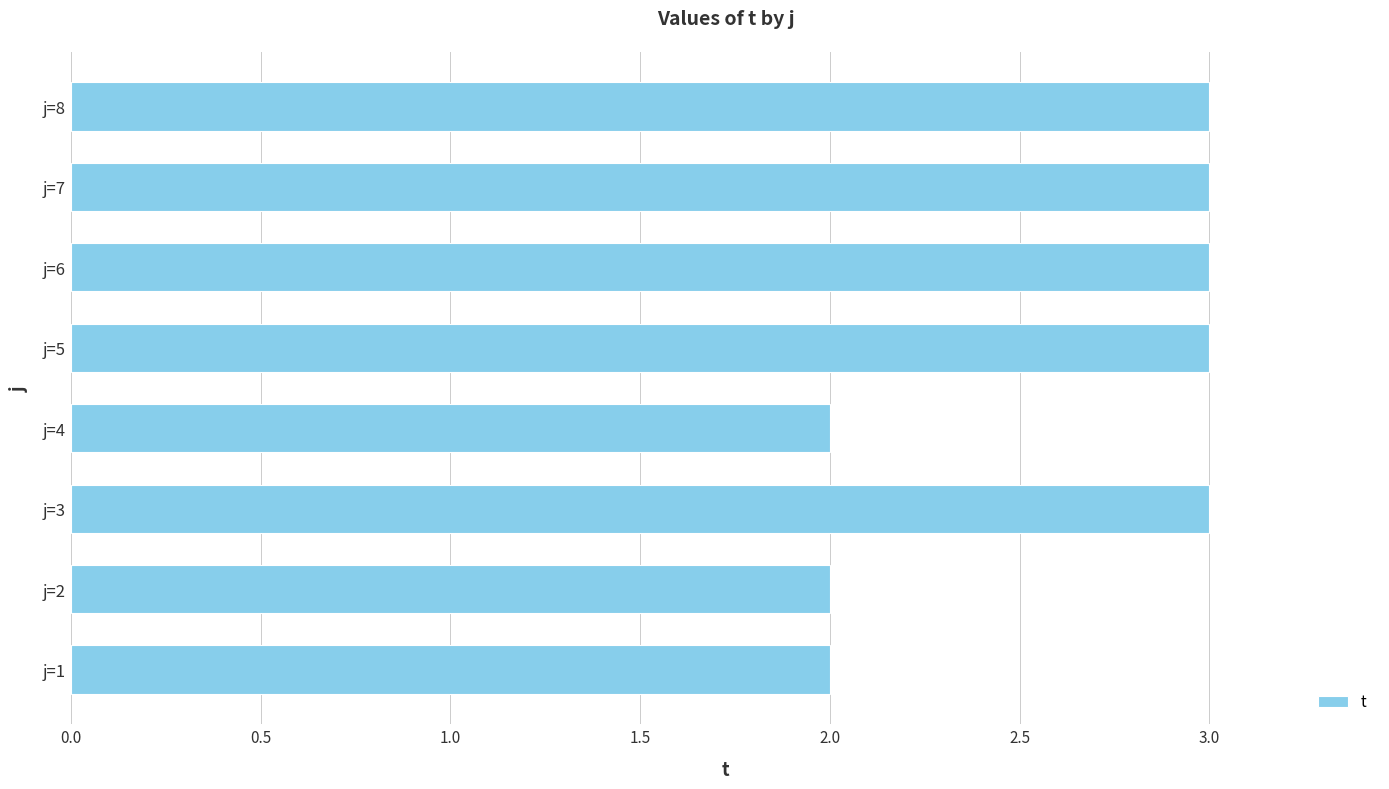

What is the sum of all values?

21